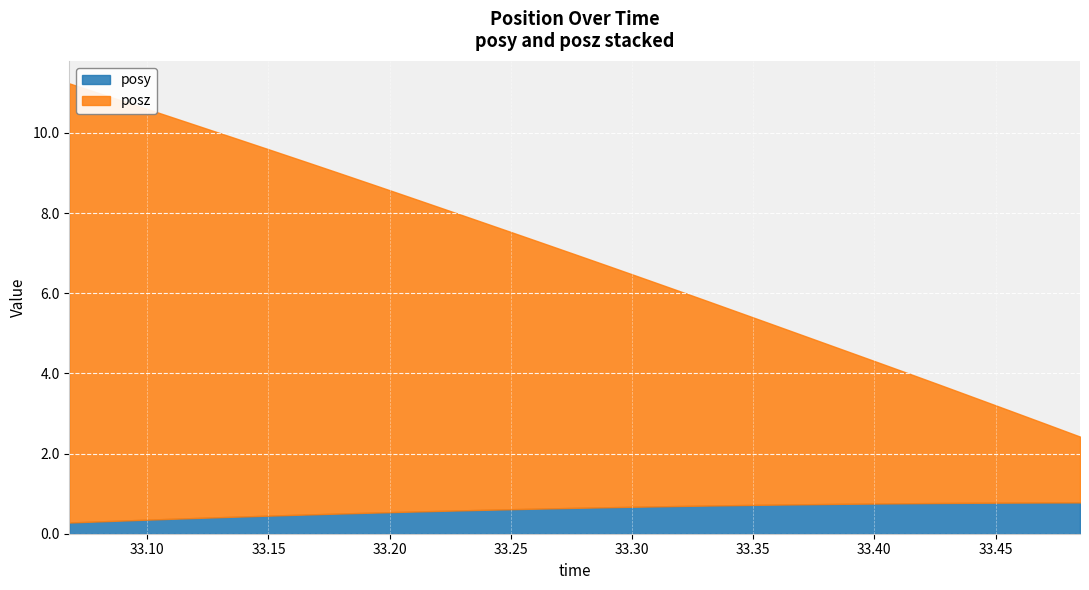

List the series in order of their overall mean, highest first.

posz, posy